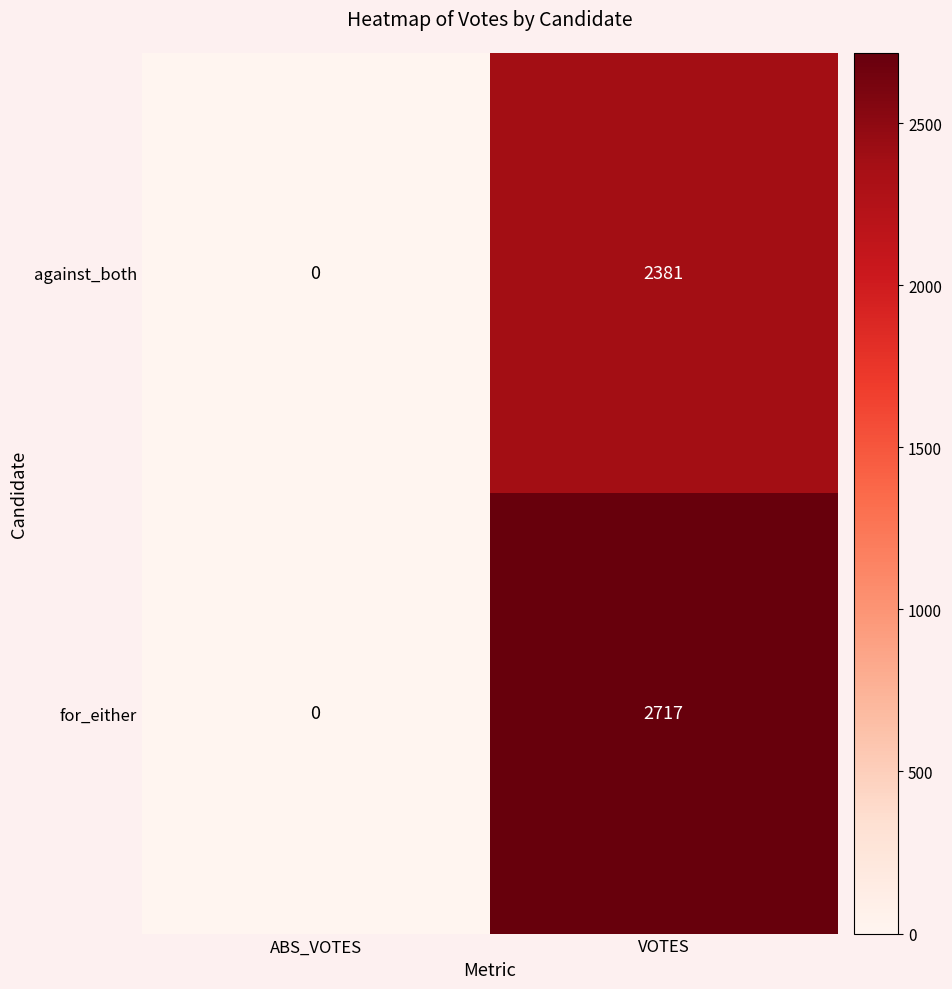

The against_both series shows 3875 at VOTES. True or false?

False